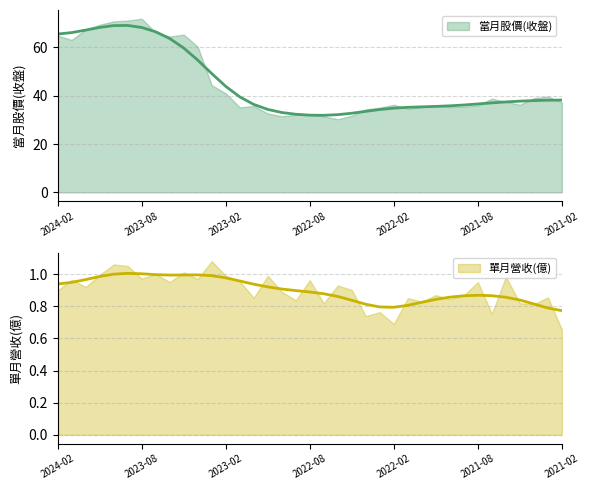

Reading left to right, extract all data points from this chart.

65.5	66.1	67.2	68.3	69.0	69.1	68.3	66.5	63.7	59.7	54.7	49.2	43.9	39.5	36.4	34.3	33.1	32.3	32.0	31.9	32.2	32.8	33.5	34.3	34.9	35.2	35.4	35.6	35.8	36.2	36.6	37.0	37.4	37.8	38.0	38.1	38.2